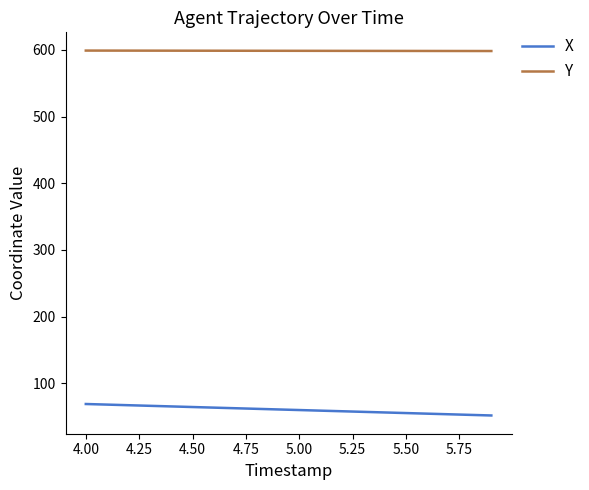

Which series has the largest total across all categories?

Y